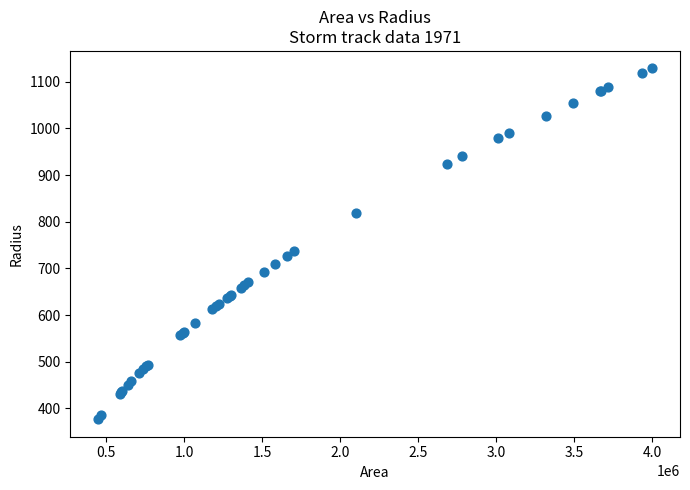

What Y value in the scatter plot is closest to 752?

736.8